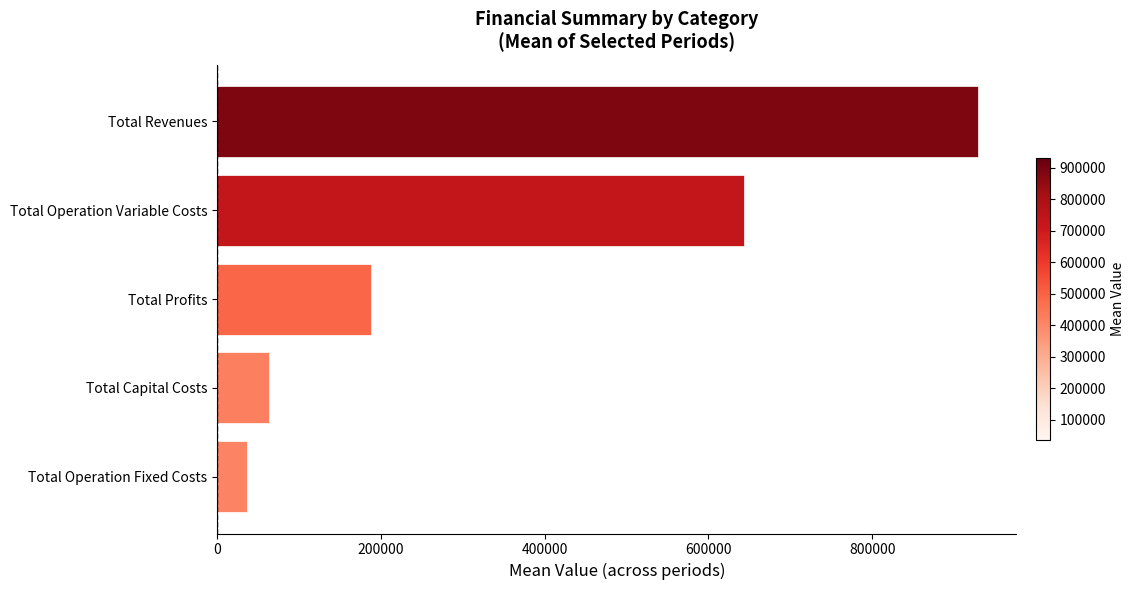

What is the approximate value at Total Profits?

187776.6